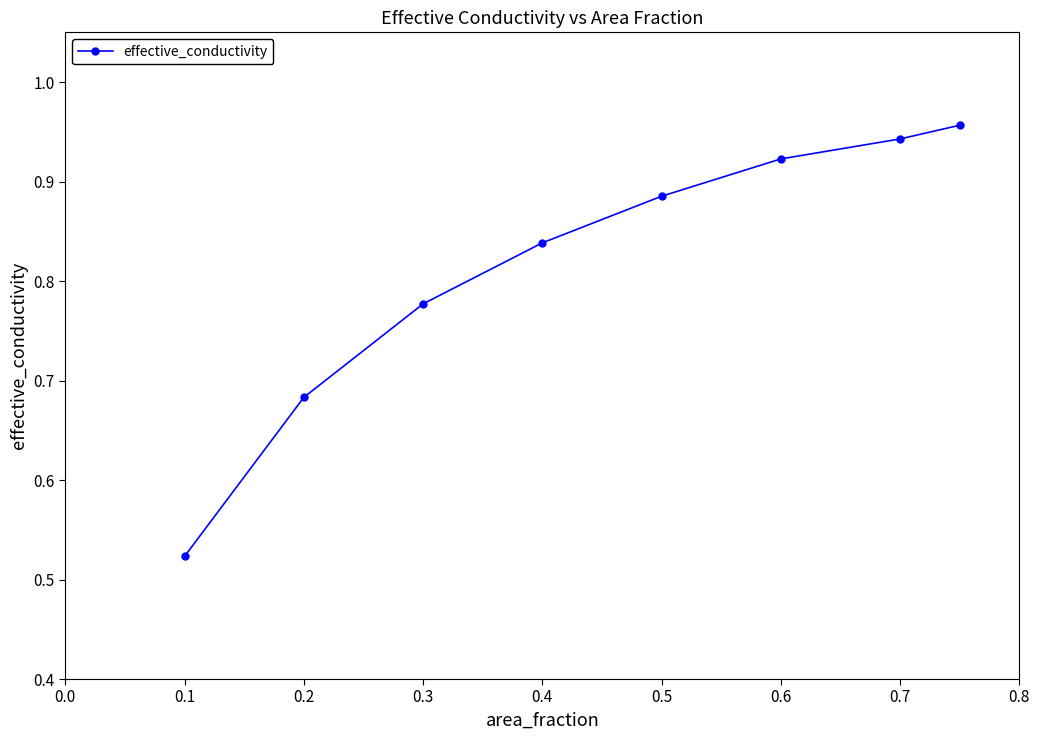

How many lines are shown in the chart?

1